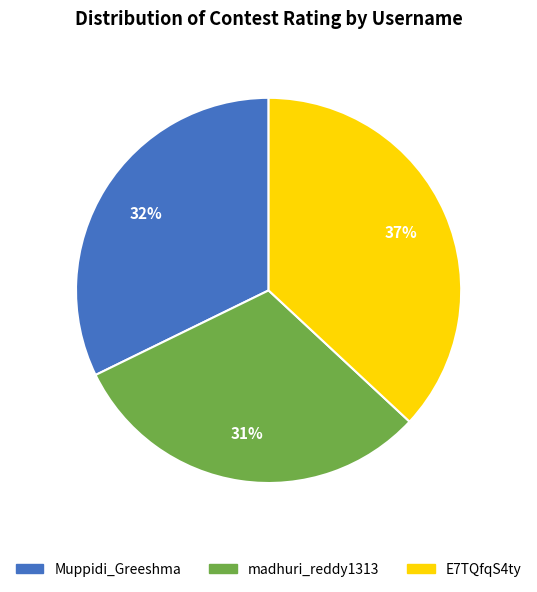

What is the ratio of the value at Muppidi_Greeshma to the value at E7TQfqS4ty?

0.9